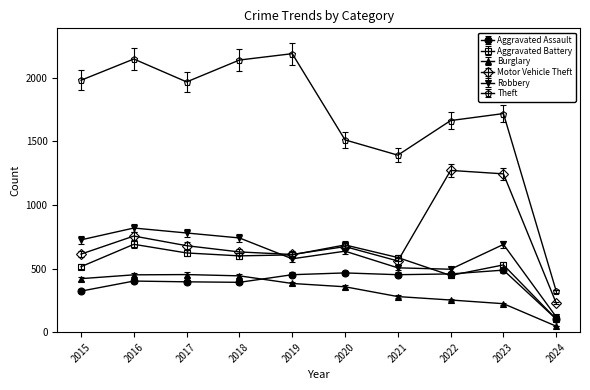

What is the difference between the highest and lowest values at 2022?

1411